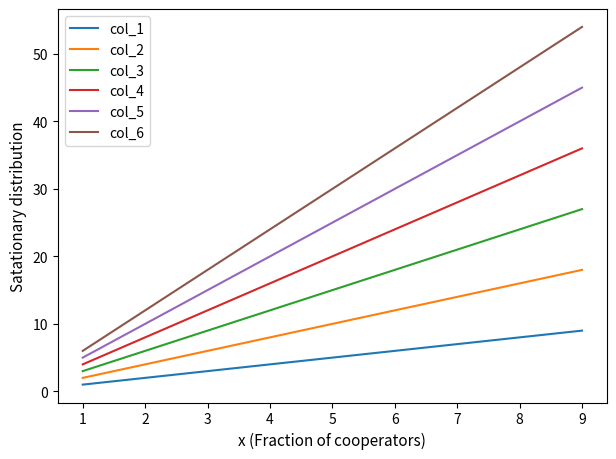

Which category has the highest value in the col_6 series?

9